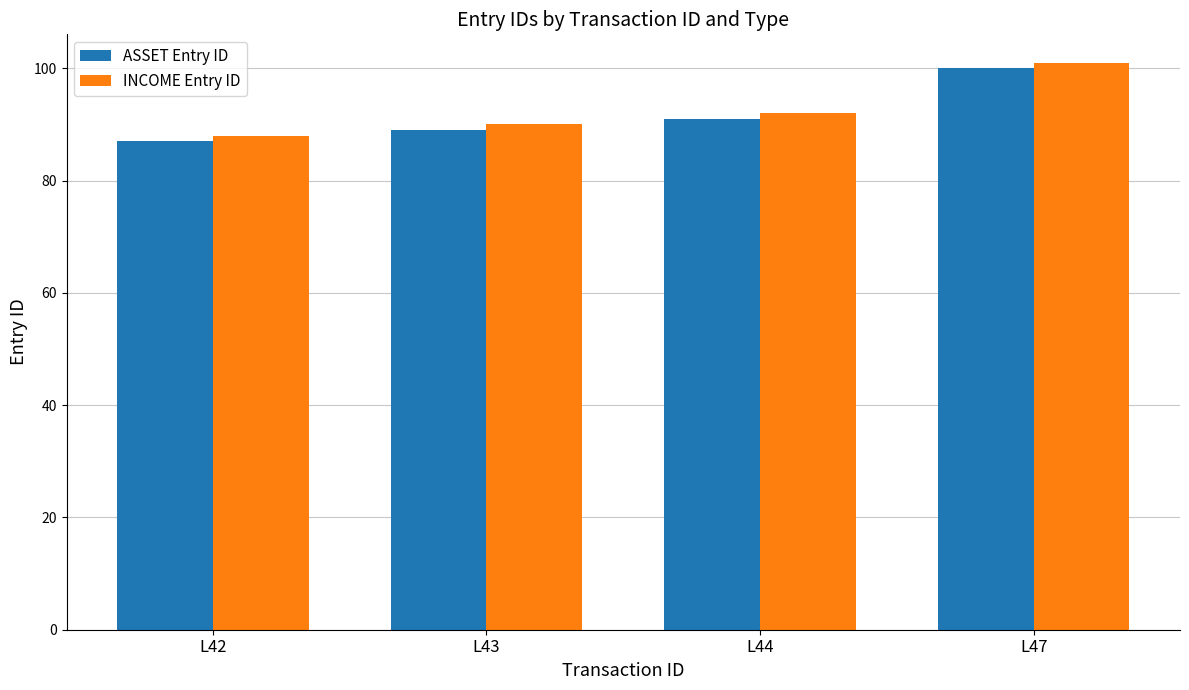

At which category is the sum across all series the highest?

L47